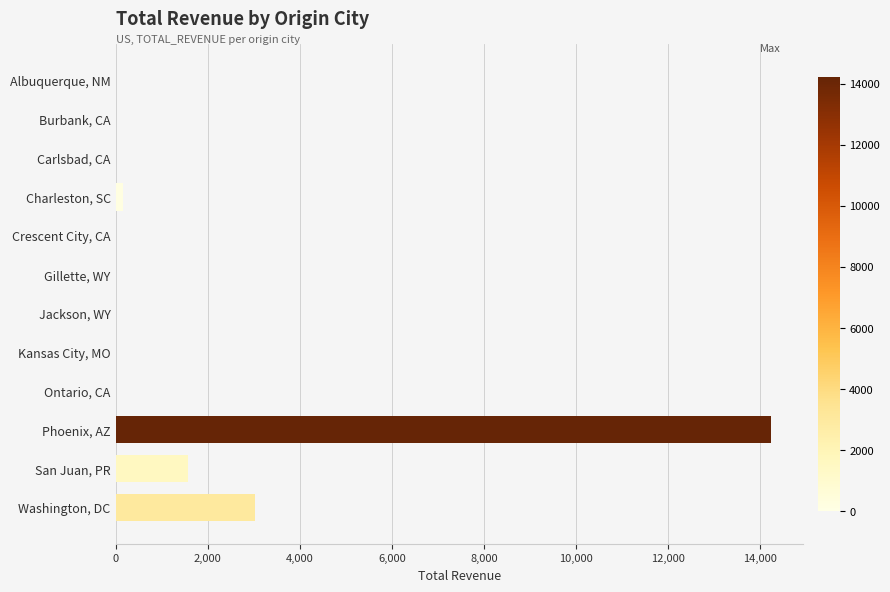

How many distinct data groups are displayed?

1